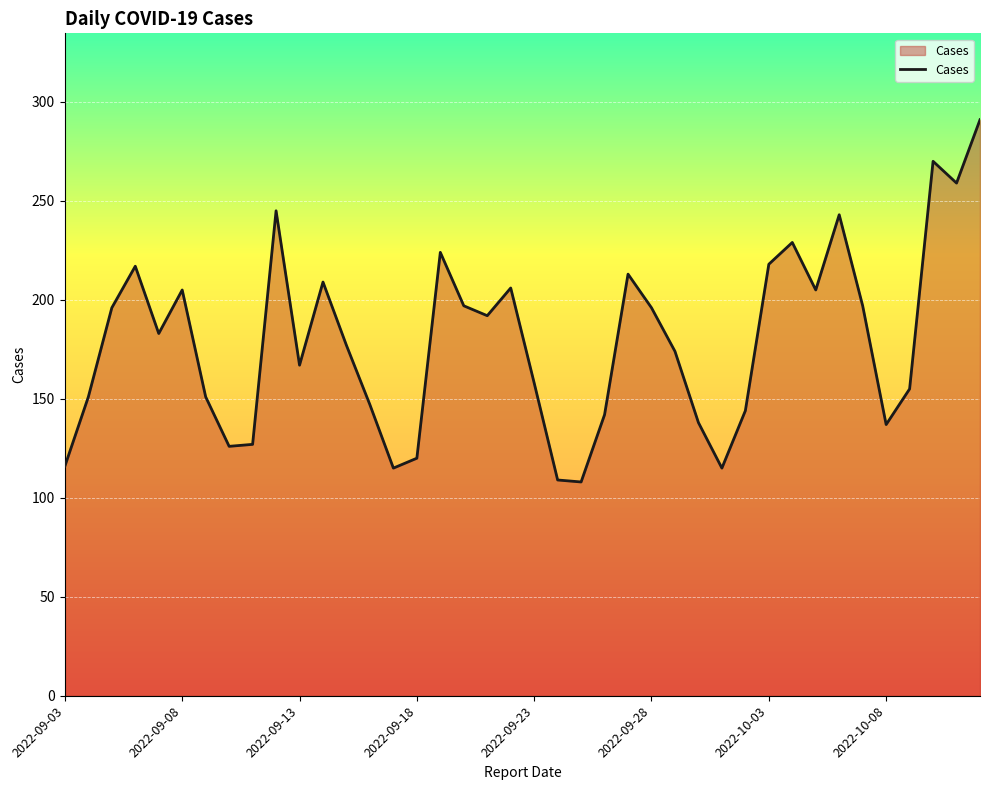

What is the maximum value shown in the chart?

291